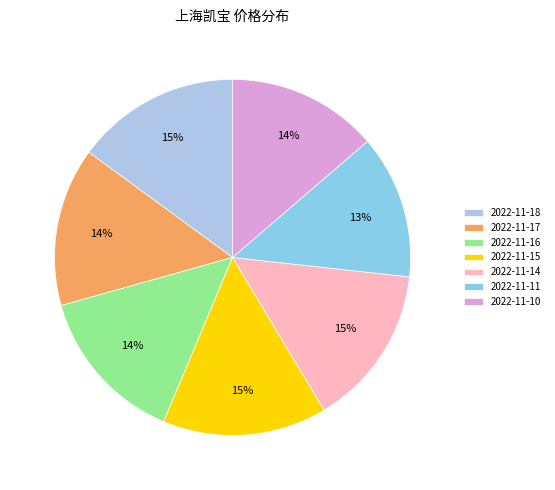

Is there a majority slice in this chart?

No